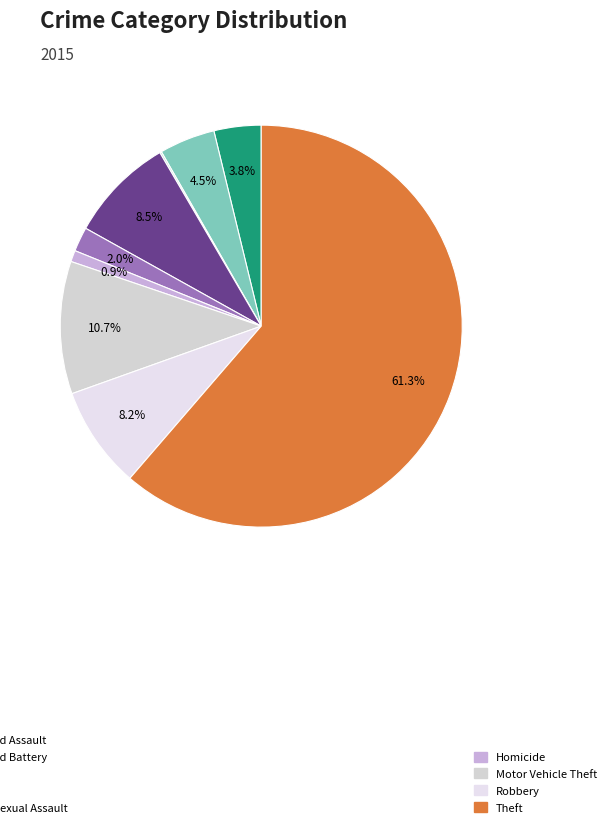

Rank the categories by value from lowest to highest.

Arson, Homicide, Criminal Sexual Assault, Aggravated Assault, Aggravated Battery, Robbery, Burglary, Motor Vehicle Theft, Theft